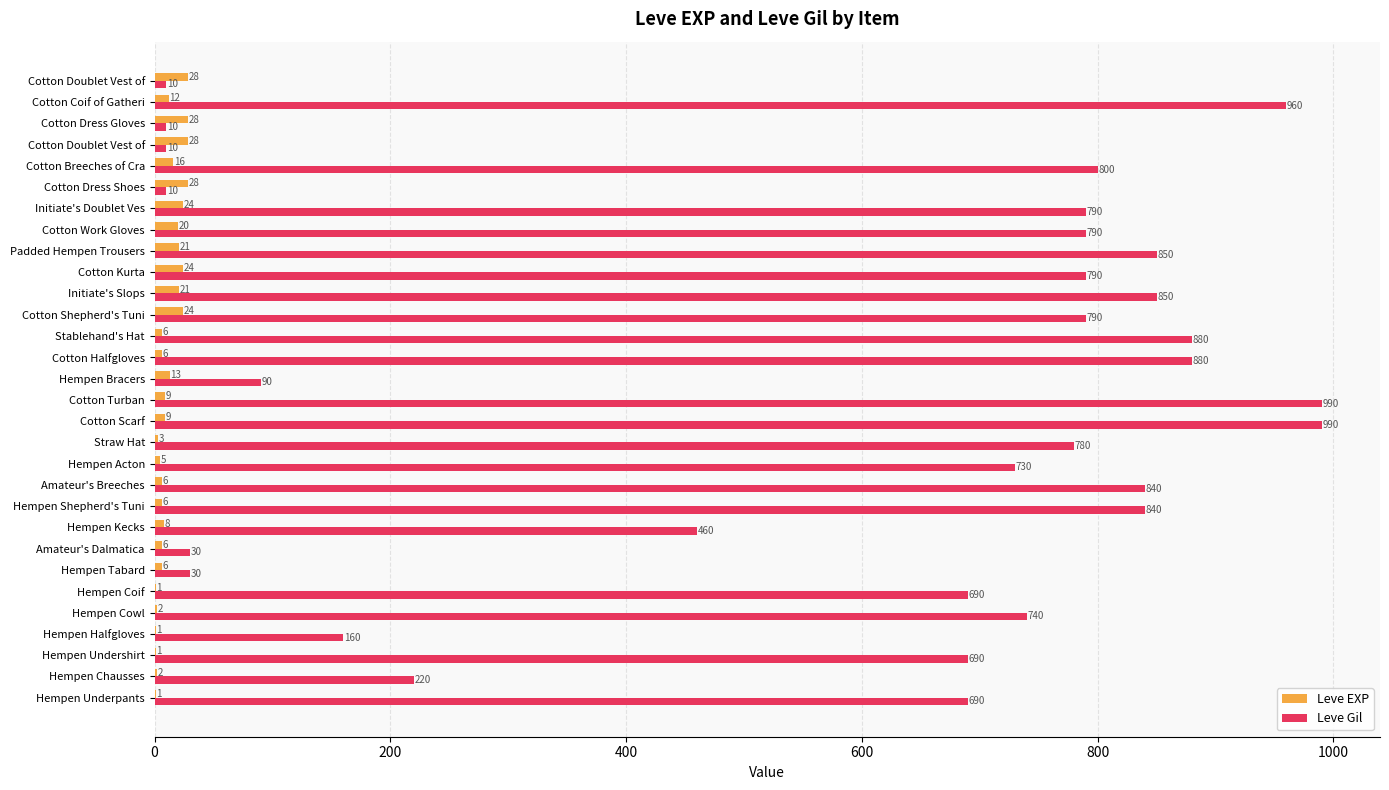

How many categories are shown in the chart?

30